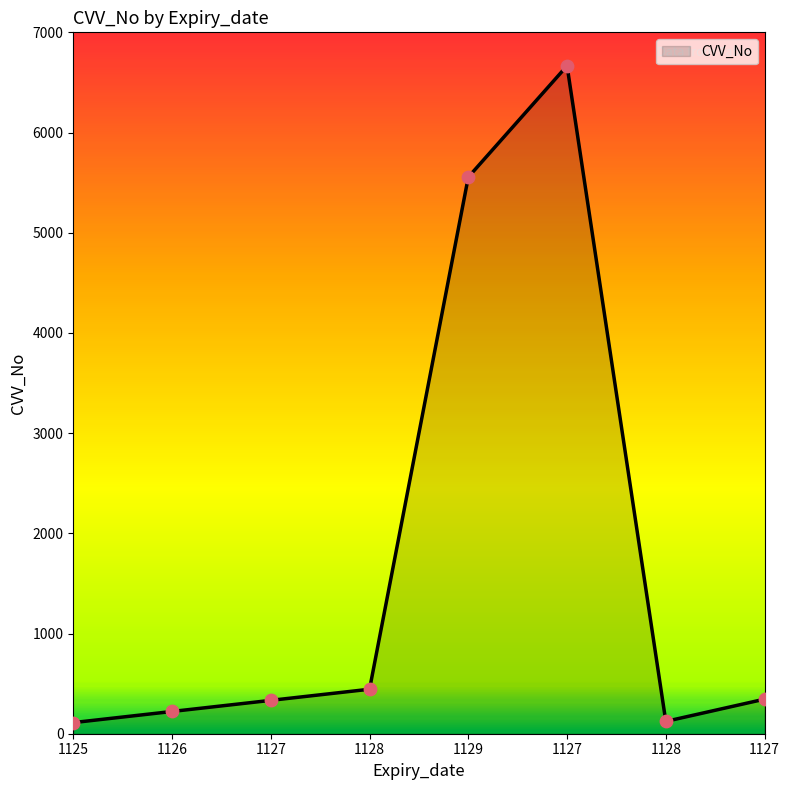

How many values are below 345?

4